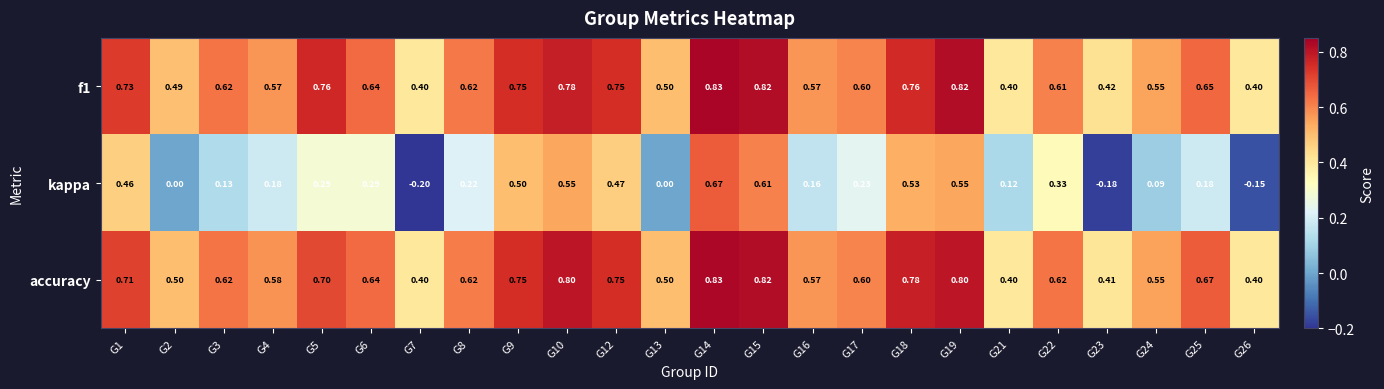

Is the value of f1 at G19 greater than the value of accuracy at G2?

Yes